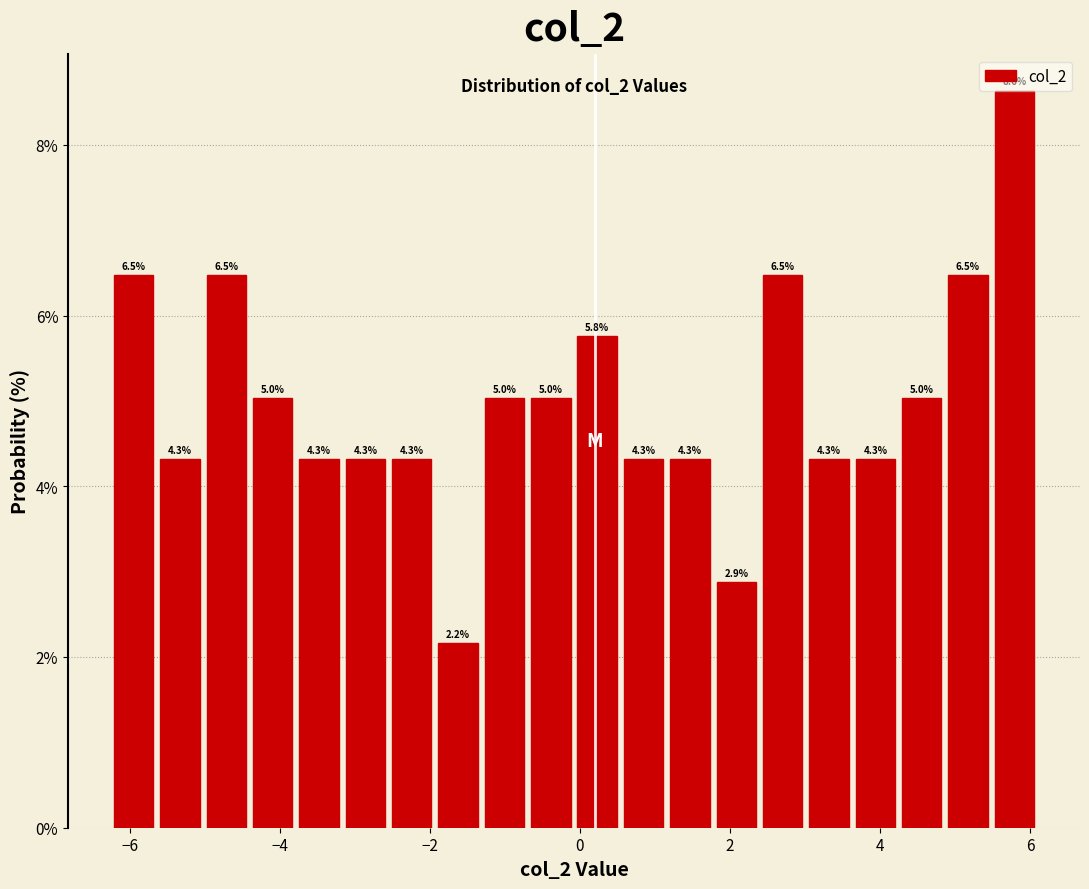

Around what value on the x-axis is the tallest bar? Give the approximate position of its centre, as read against the axis.

5.8